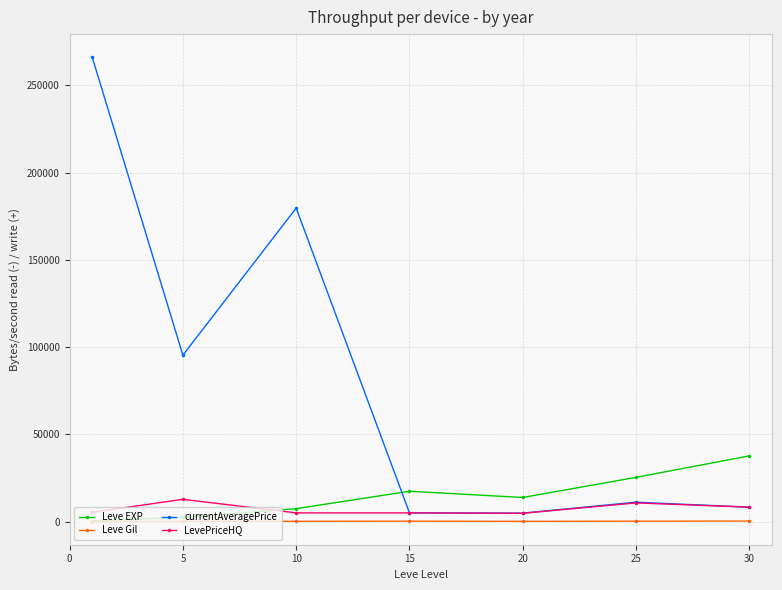

At how many categories does at least one series exceed 441?

7